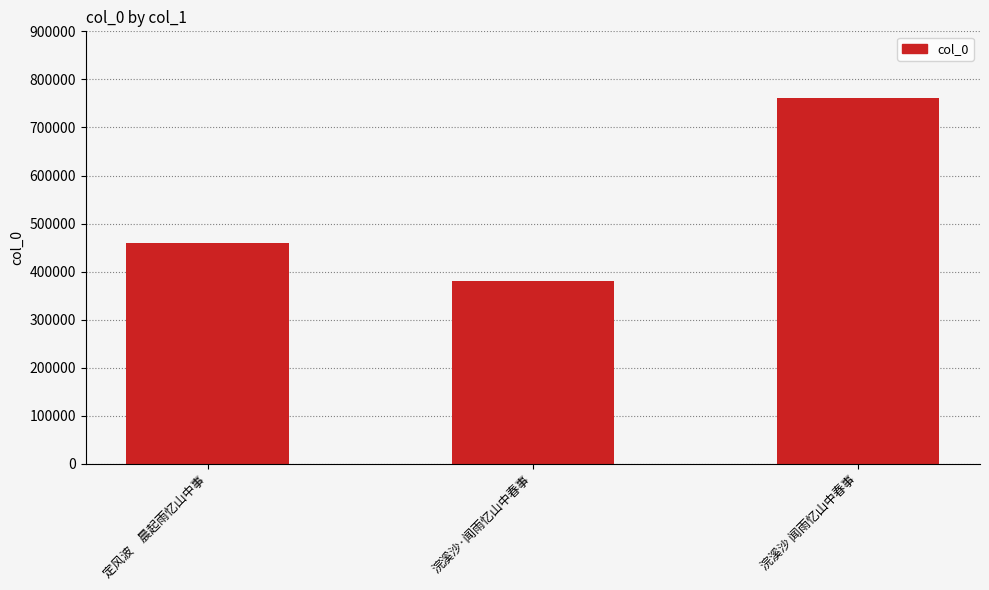

Reading left to right, extract all data points from this chart.

459961	380969	761065